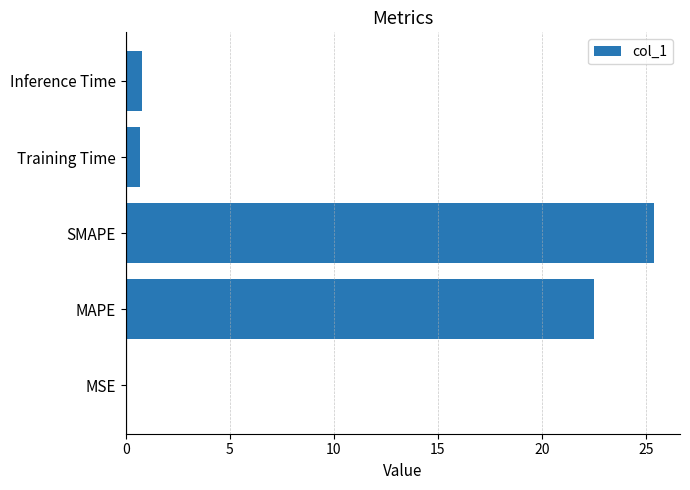

What is the sum of all values?

49.4